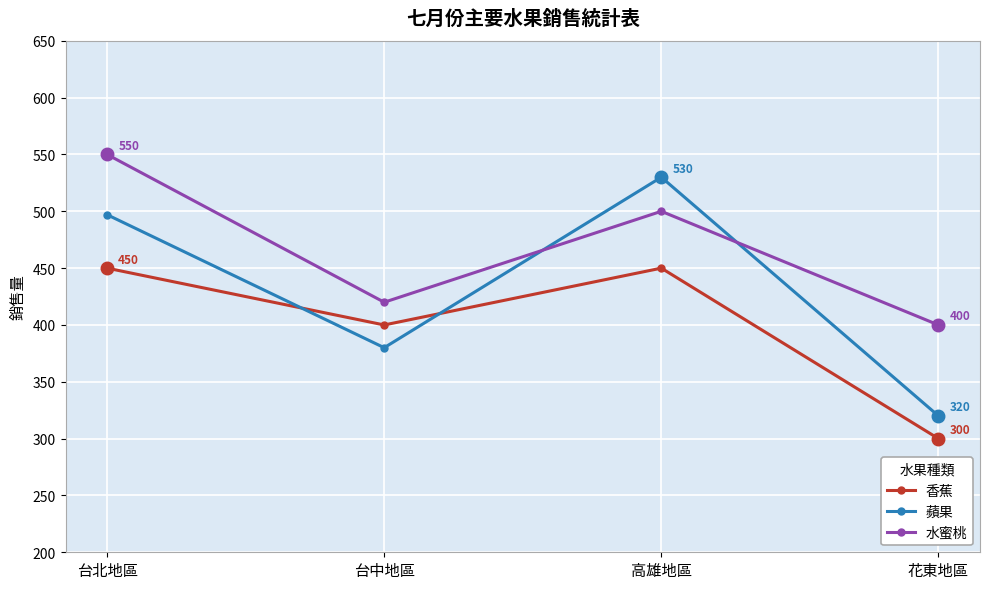

True or false: 水蜜桃 has more than 1 points higher than both neighbors.

False